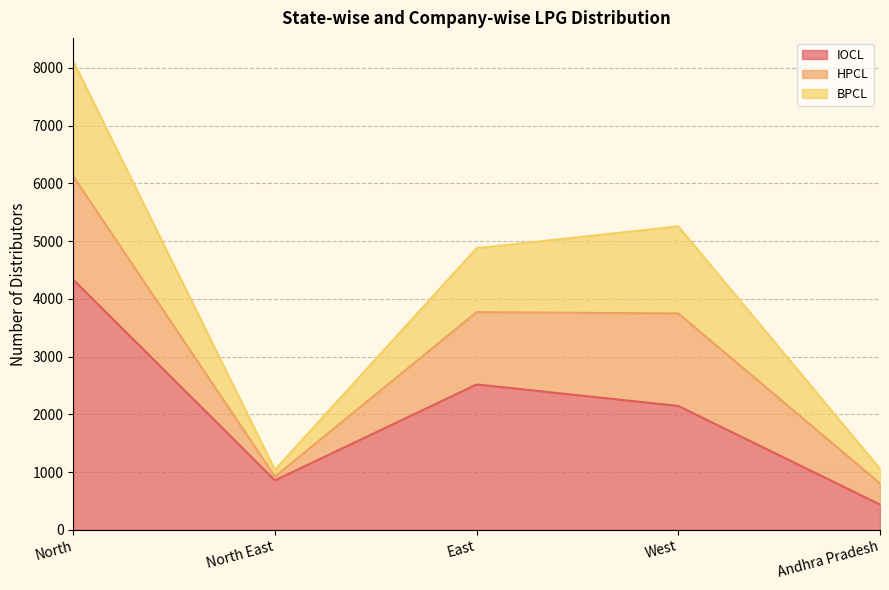

At which category is the sum across all series the highest?

North